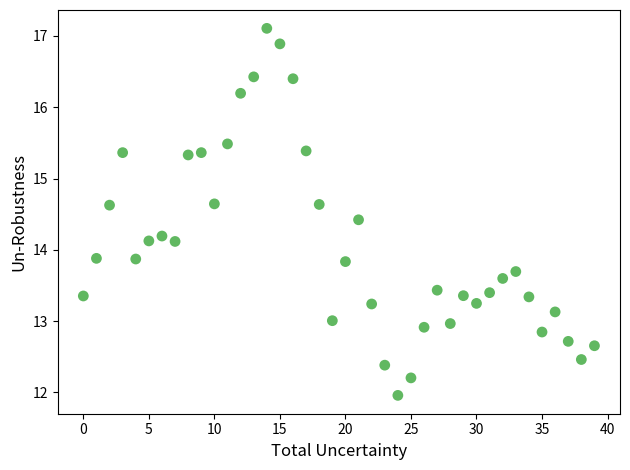

What is the range of Y values (max minus min)?

5.1